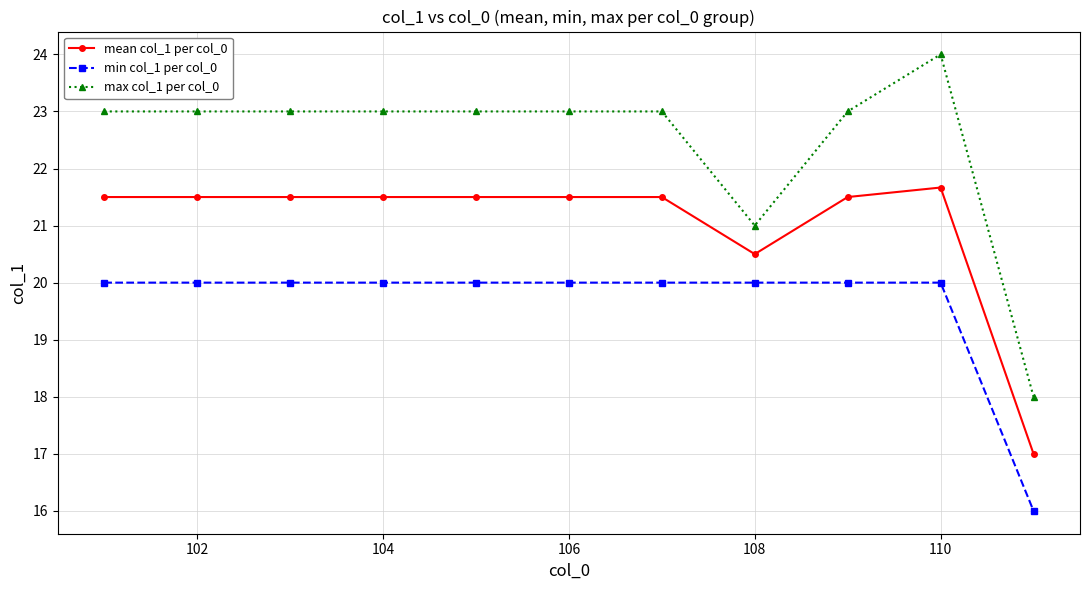

Which series has the largest total across all categories?

max col_1 per col_0